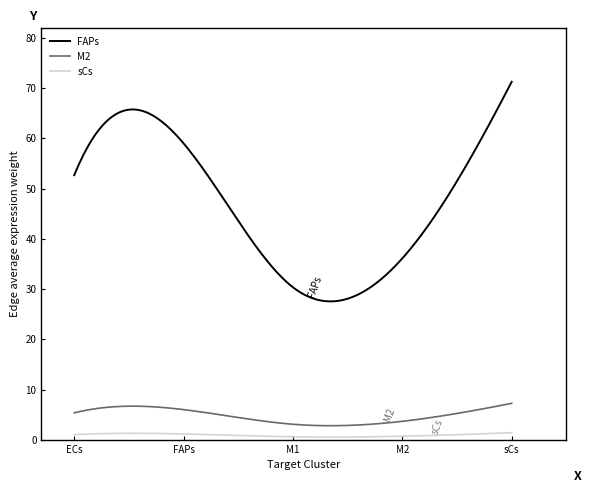

Which series has the widest spread of values?

FAPs